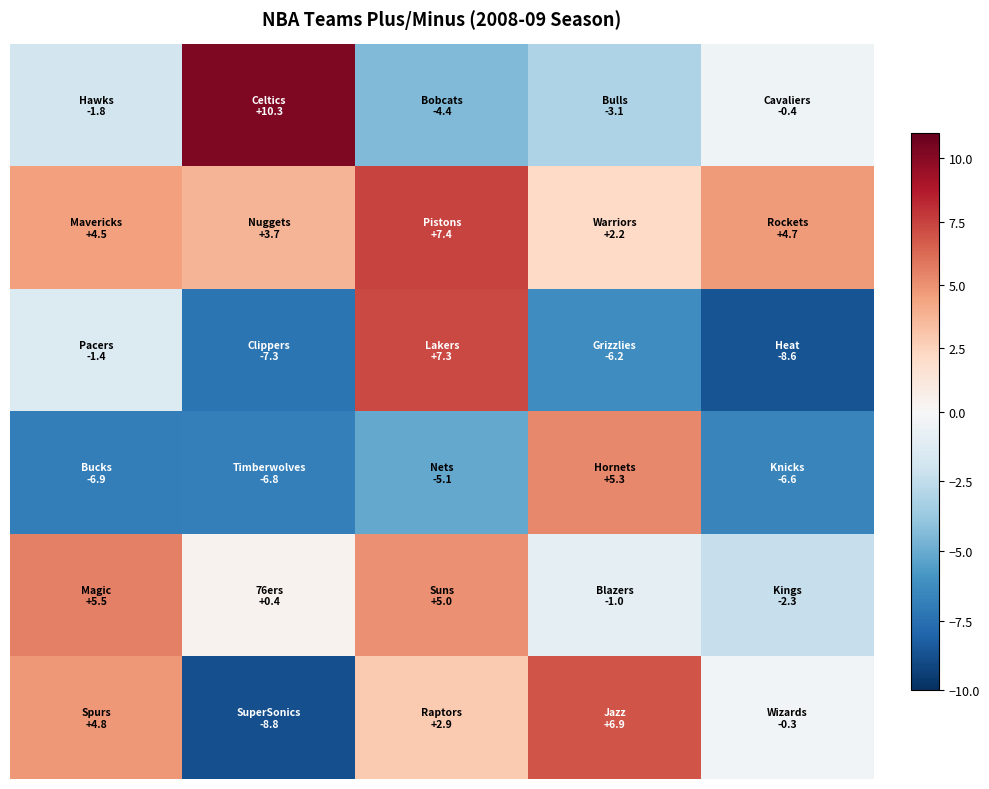

At how many categories does at least one series exceed 1?

5